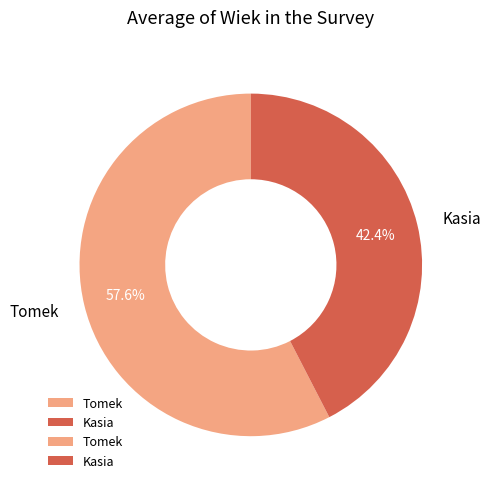

The Kasia slice represents 29% of the pie. True or false?

False